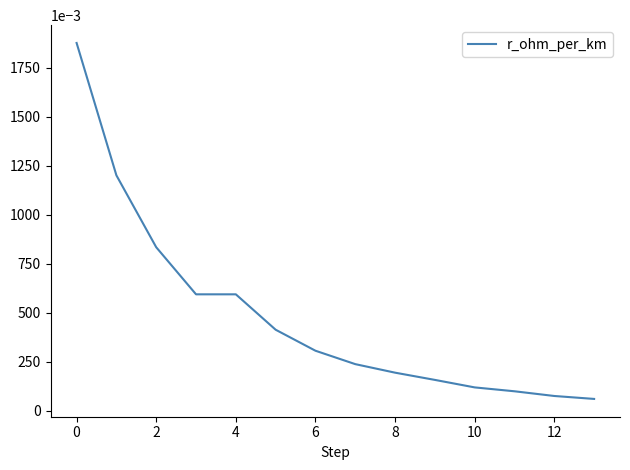

True or false: the data has more than 1 interior local peaks.

False